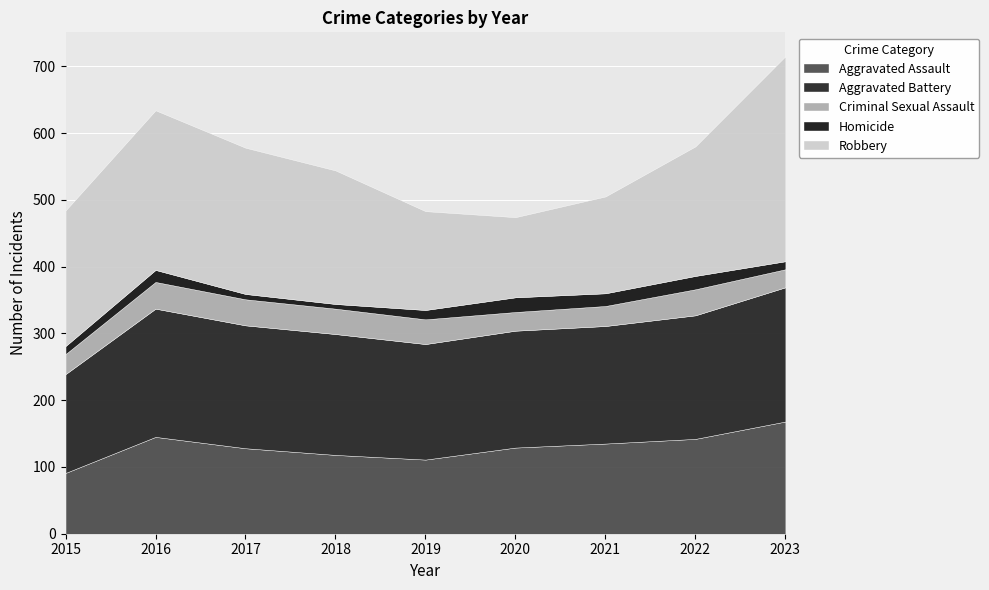

Reading left to right, what are all the values shown in this chart?

Aggravated Assault: 2015=91	2016=145	2017=128	2018=118	2019=111	2020=129	2021=135	2022=142	2023=168
Aggravated Battery: 2015=148	2016=192	2017=184	2018=181	2019=173	2020=175	2021=176	2022=185	2023=201
Criminal Sexual Assault: 2015=30	2016=40	2017=39	2018=38	2019=37	2020=28	2021=30	2022=39	2023=27
Homicide: 2015=12	2016=18	2017=8	2018=7	2019=14	2020=22	2021=19	2022=20	2023=12
Robbery: 2015=203	2016=239	2017=219	2018=200	2019=148	2020=120	2021=145	2022=194	2023=307